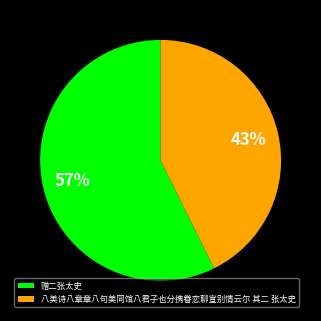

What is the ratio of the value at 赠二张太史 to the value at 八美诗八章章八句美同馆八君子也分携眷恋聊宣别情云尔 其二 张太史?

1.3